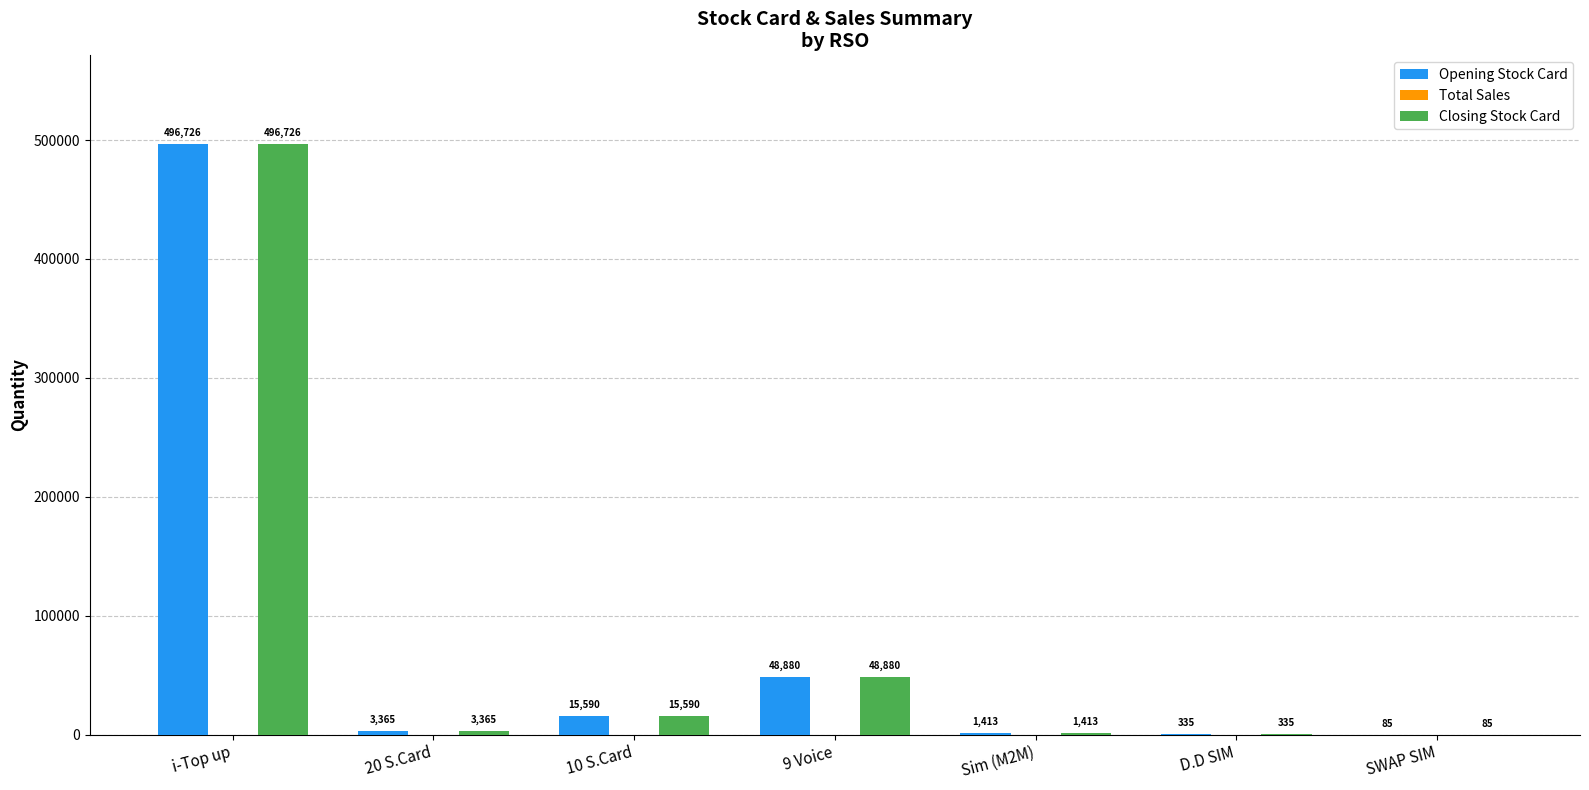

Where is Closing Stock Card nearest to the value 248405?

9 Voice